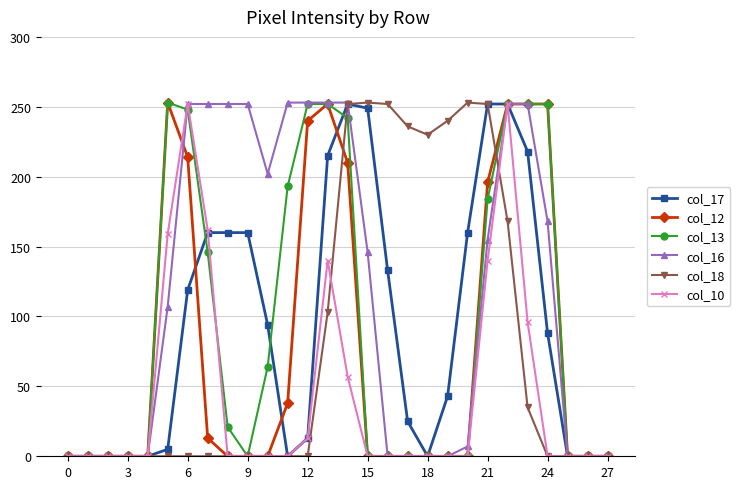

Which series has the largest total across all categories?

col_16